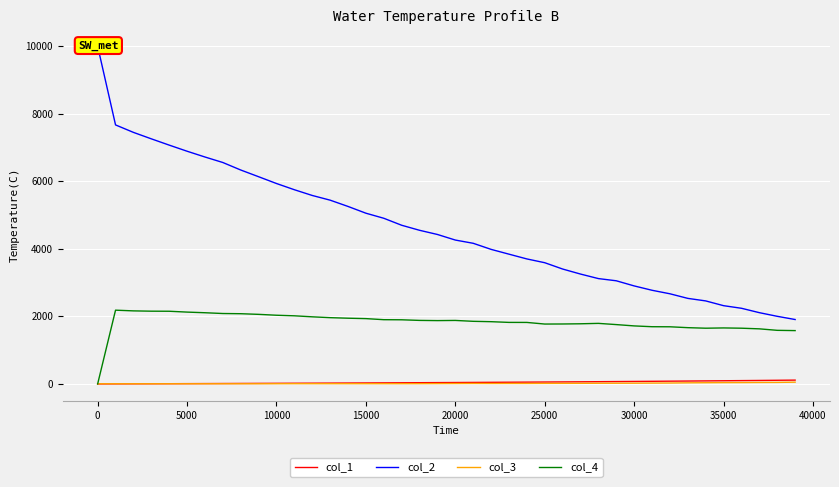

True or false: col_4 has more than 0 points higher than both neighbors.

True